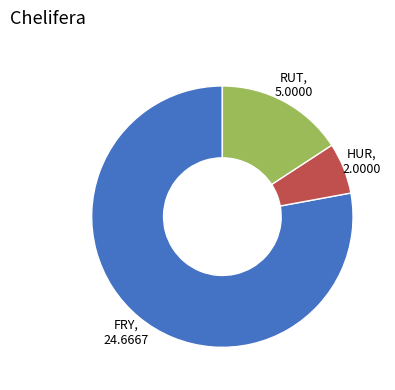

True or false: FRY accounts for 88% of the total.

False